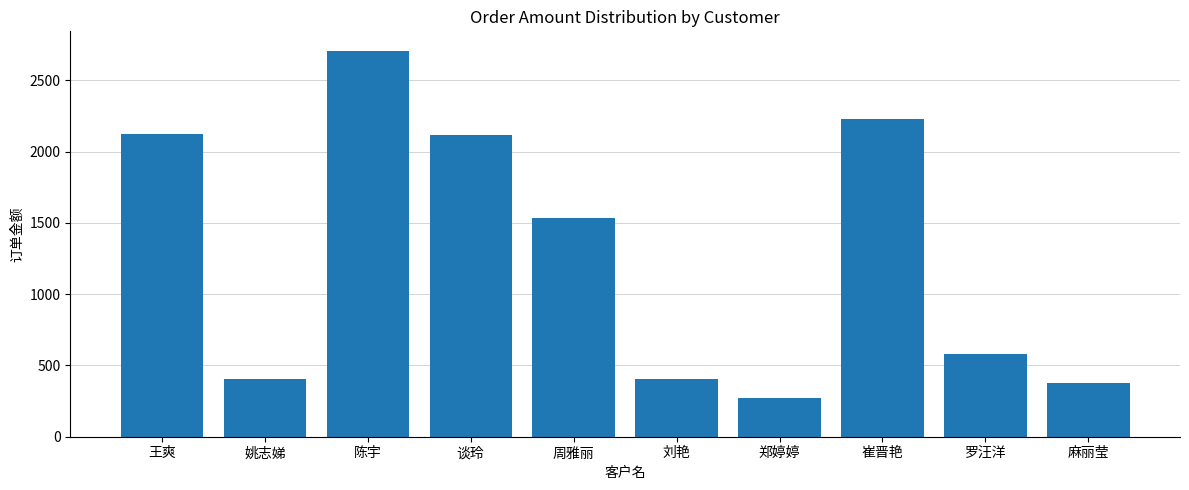

What is the greatest value displayed?

2707.9